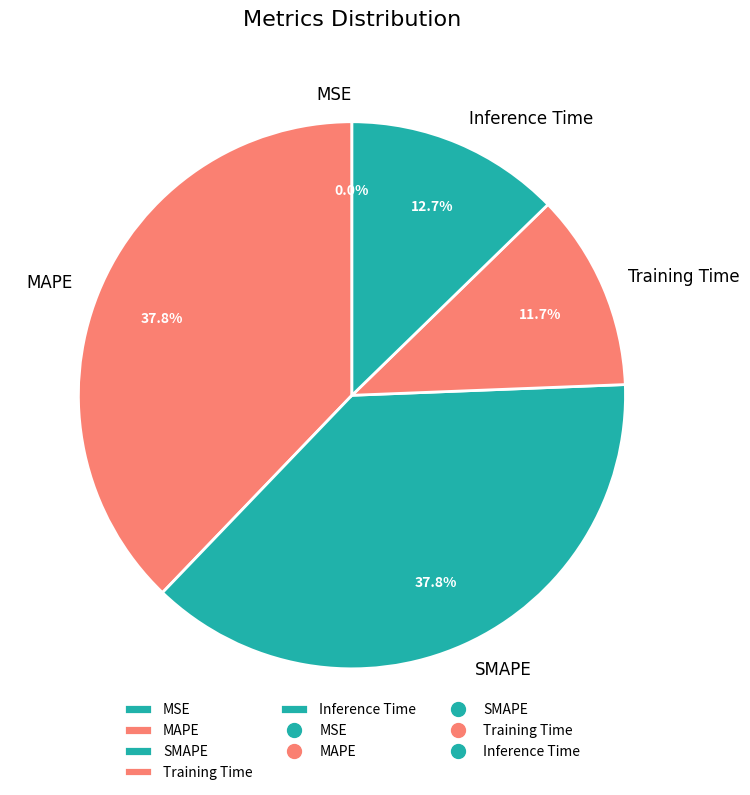

Does SMAPE account for over 50% of the chart?

No